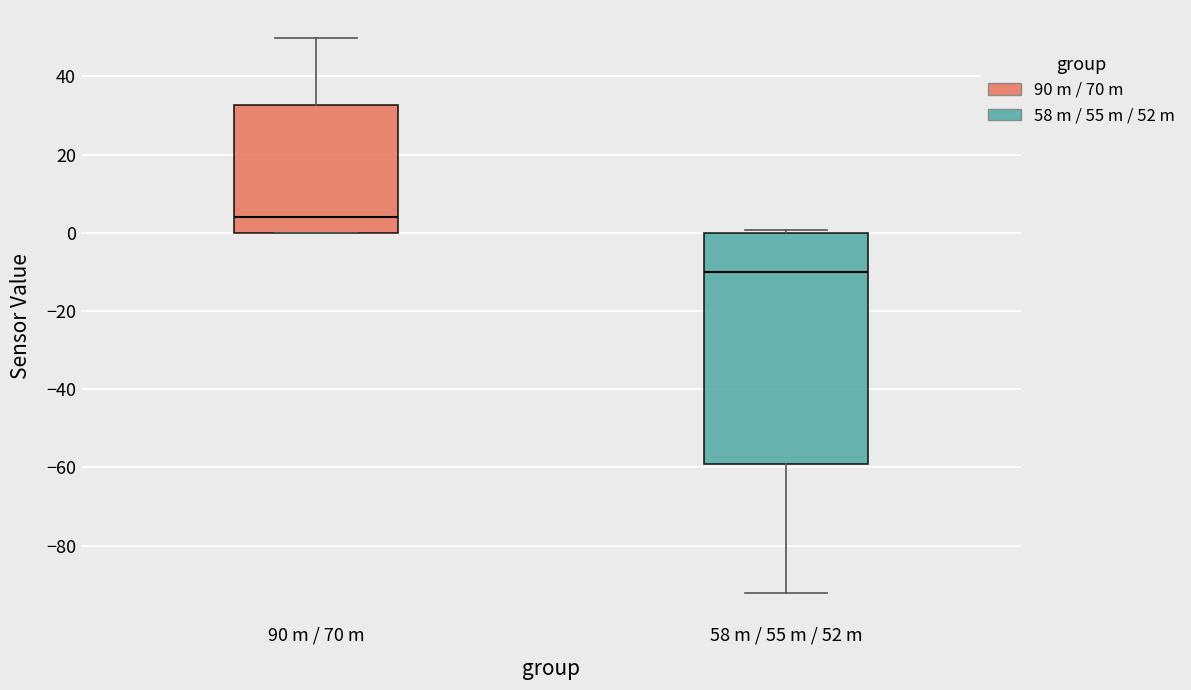

Which box is the tallest, from its lower edge to its upper edge?

58 m / 55 m / 52 m